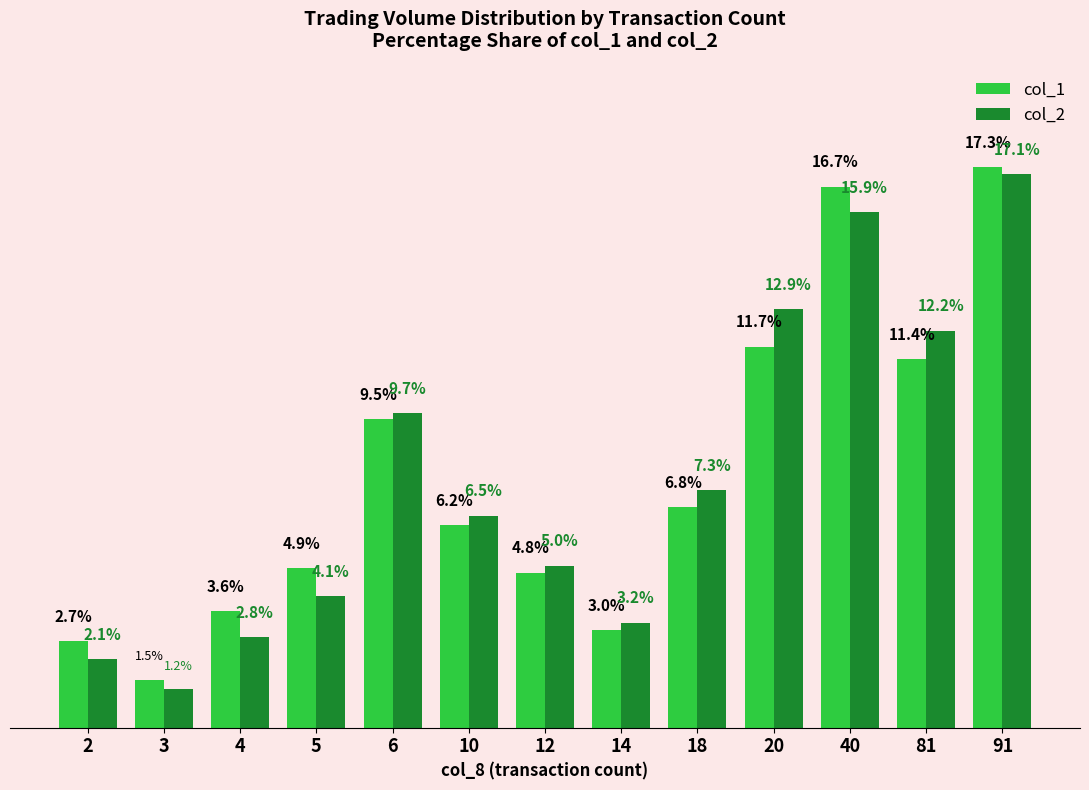

Does the chart contain any negative values?

No